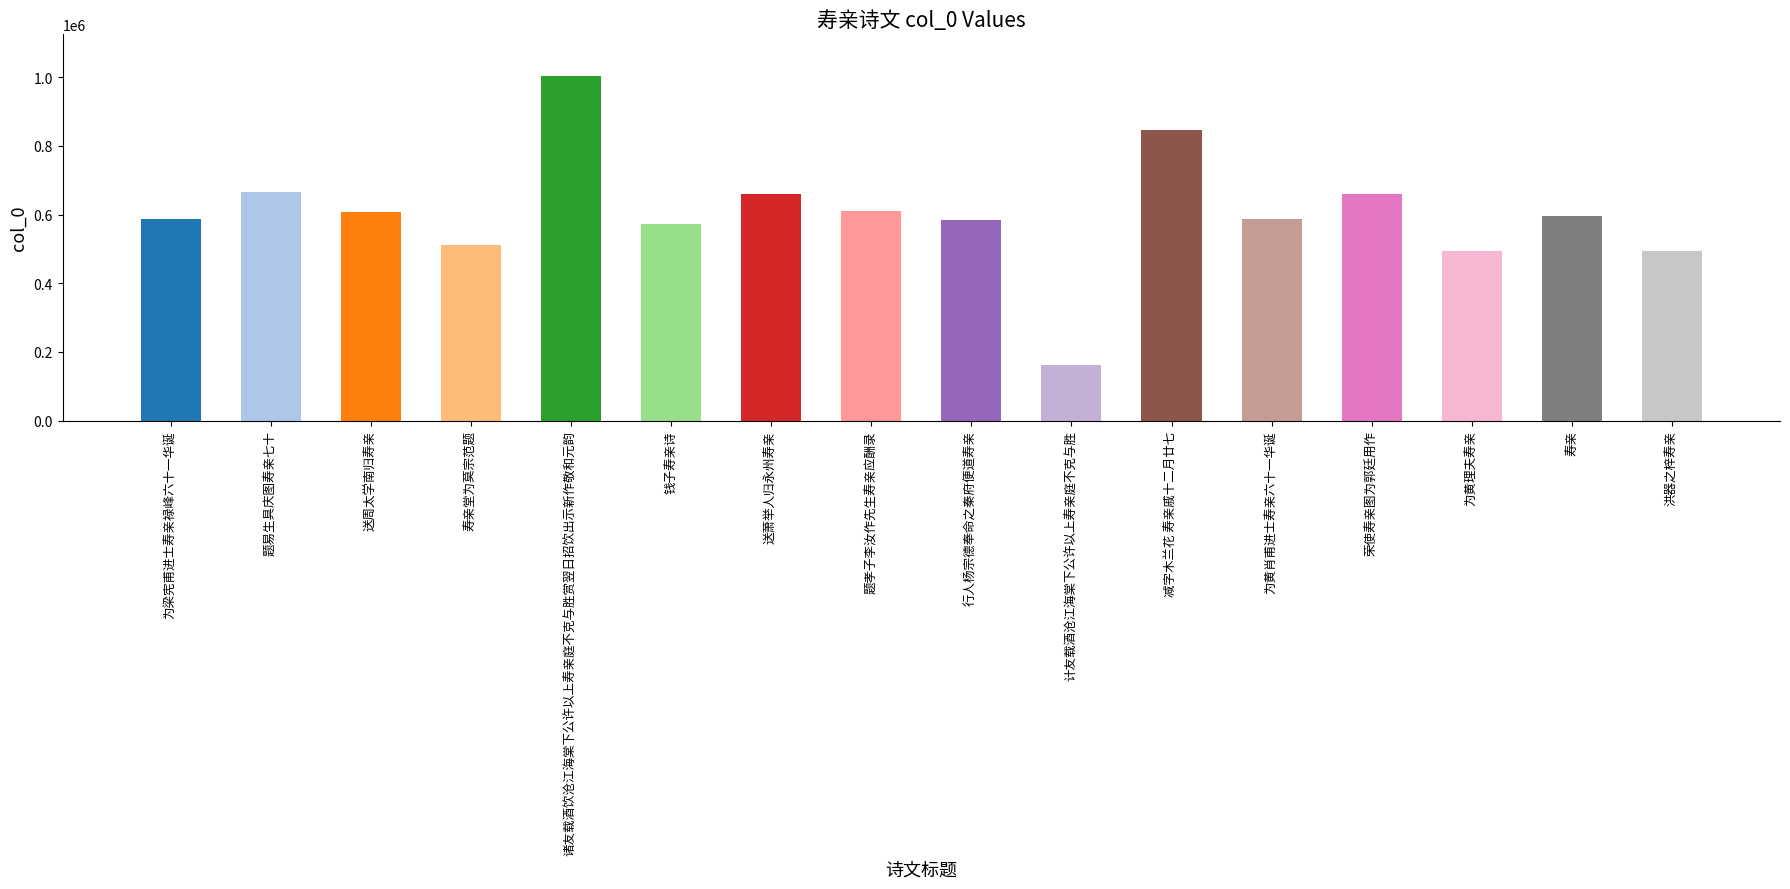

At which category does the chart reach its peak across all series?

诸友载酒饮沧江海棠下公许以上寿亲庭不克与胜赏翌日招饮出示新作敬和元韵